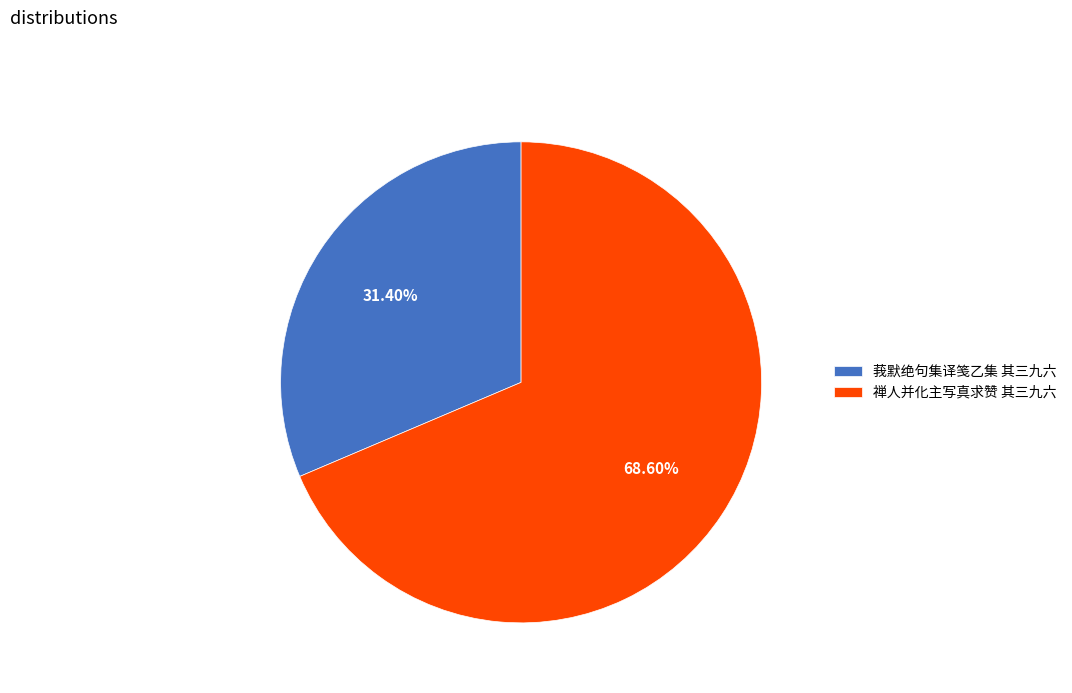

To the nearest percent, what is the difference between the largest and smallest slice percentages?

37%